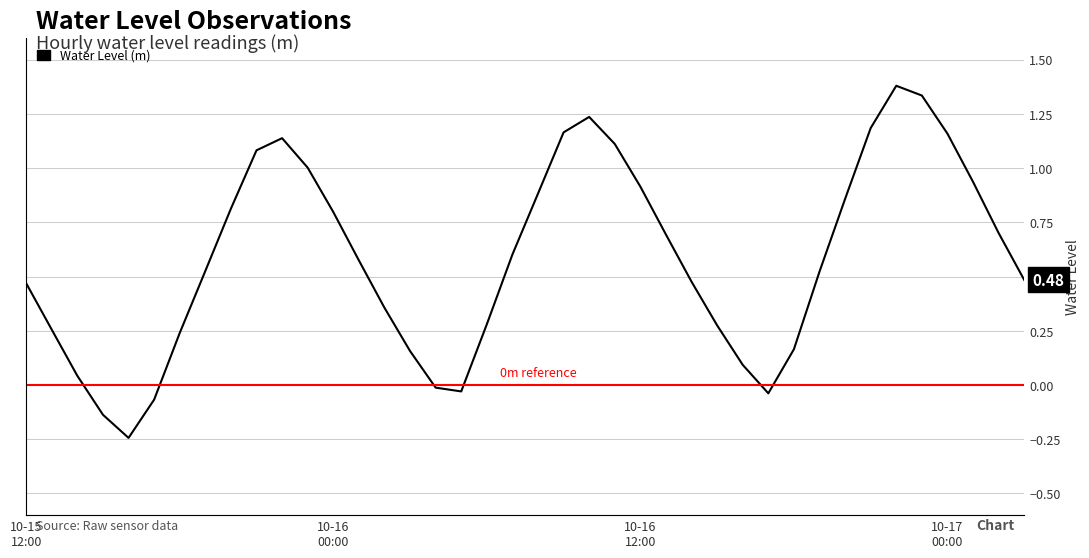

The value at 2024-10-16 08:00 is 0.6. True or false?

False